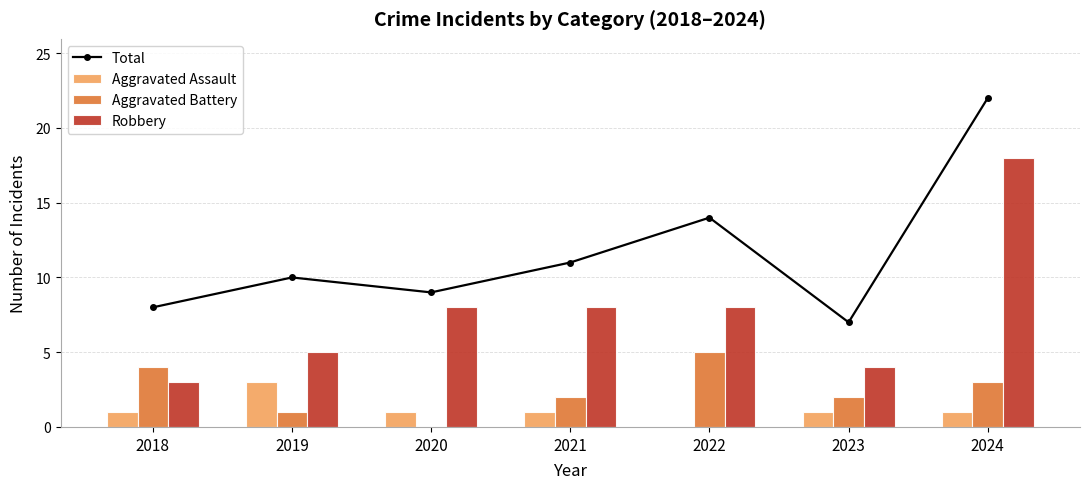

What is the sum of the Aggravated Assault values at 2021 and 2019?

4